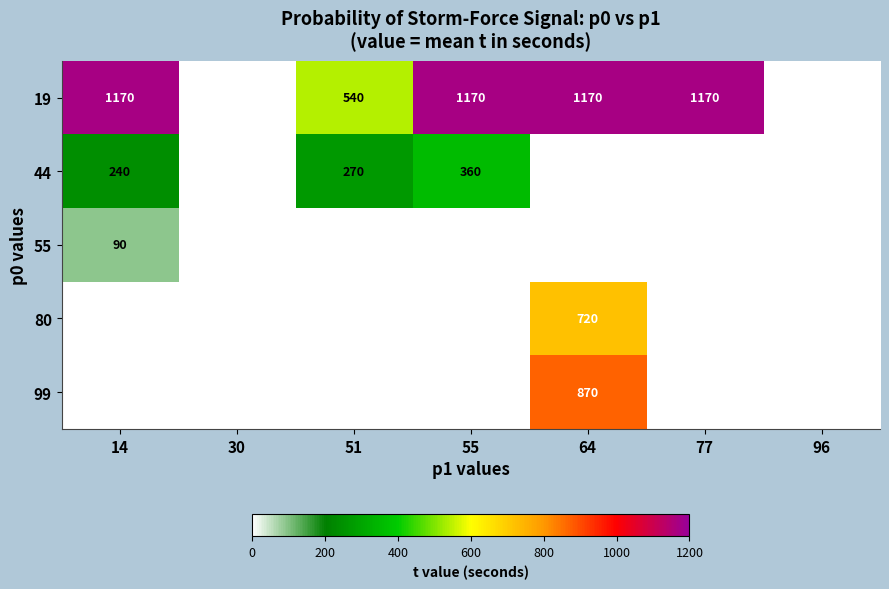

Is it true that 99 equals 311 at 64?

False